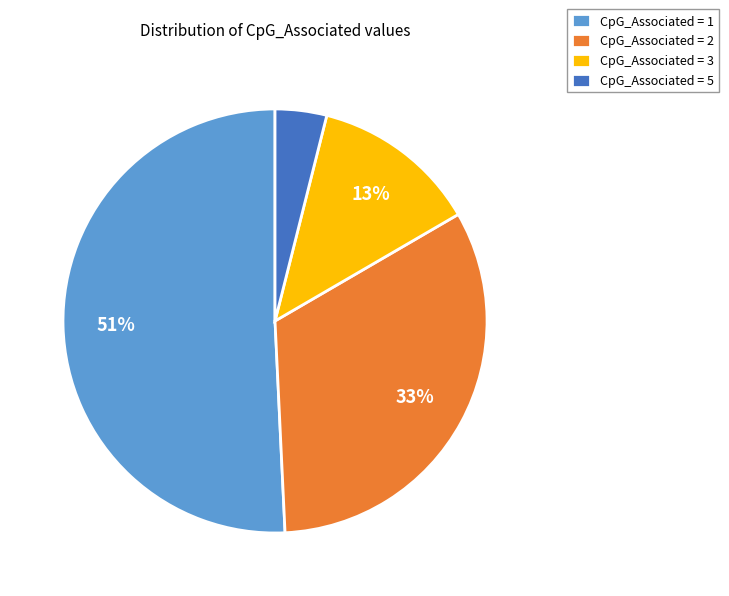

Which has a higher value, CpG_Associated = 2 or CpG_Associated = 3?

CpG_Associated = 2